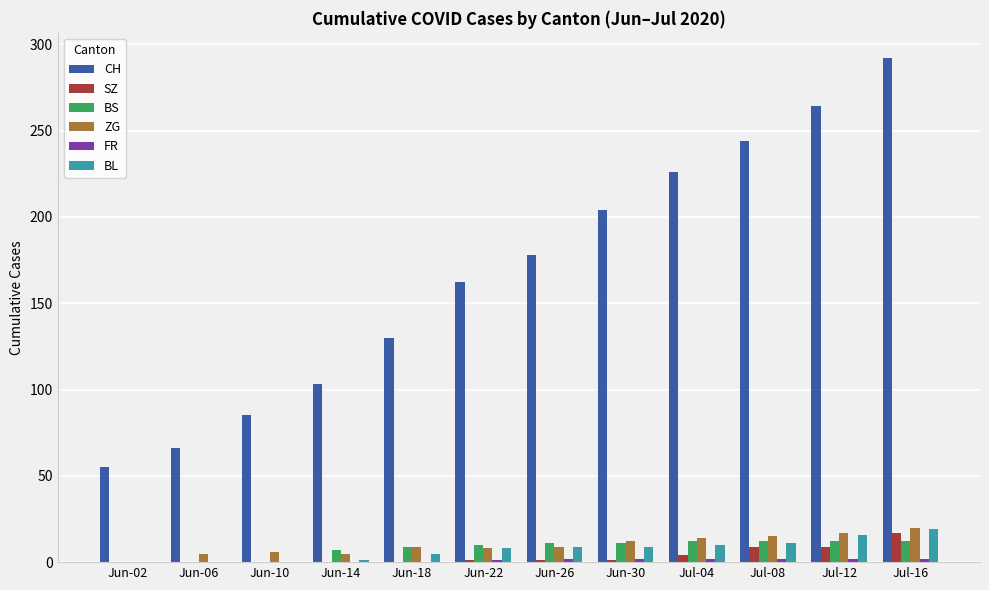

Which series changed the most between Jun-10 and Jun-26?

CH